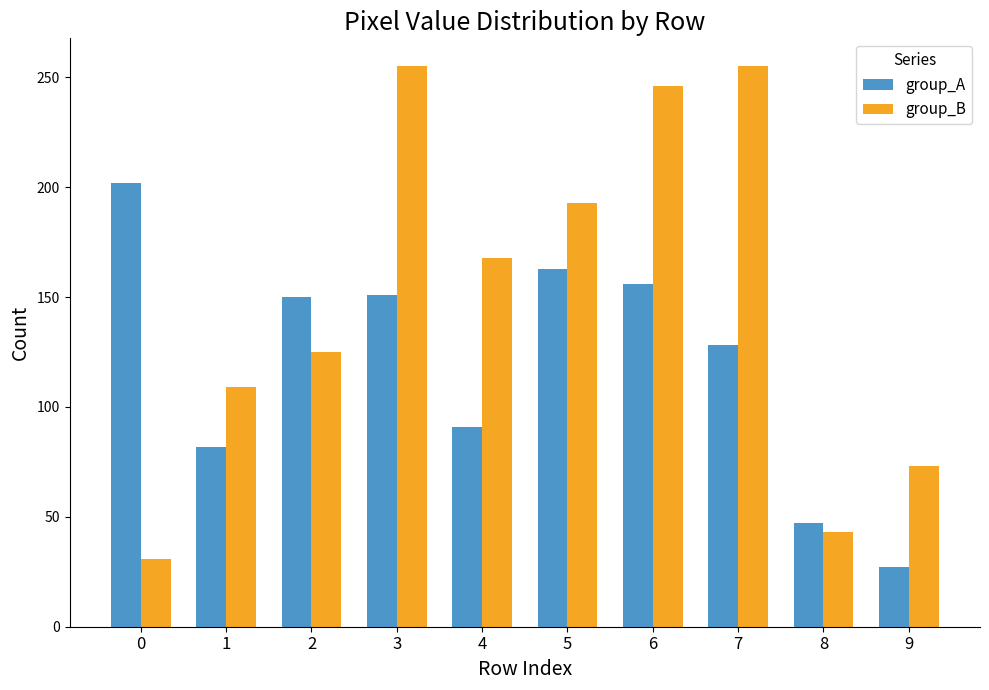

Count the number of data series in this chart.

2